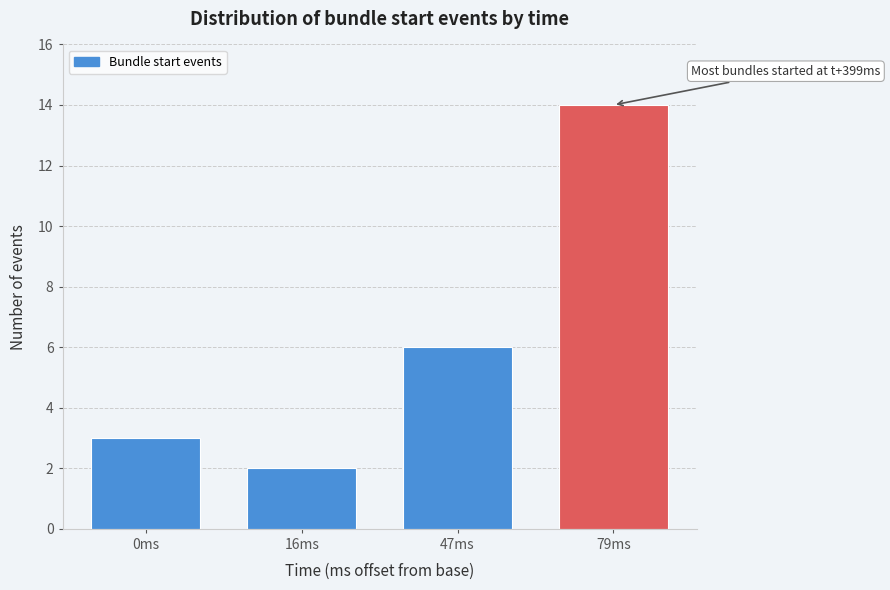

Reading right to left, what are all the values shown in this chart?

79ms=14	47ms=6	16ms=2	0ms=3